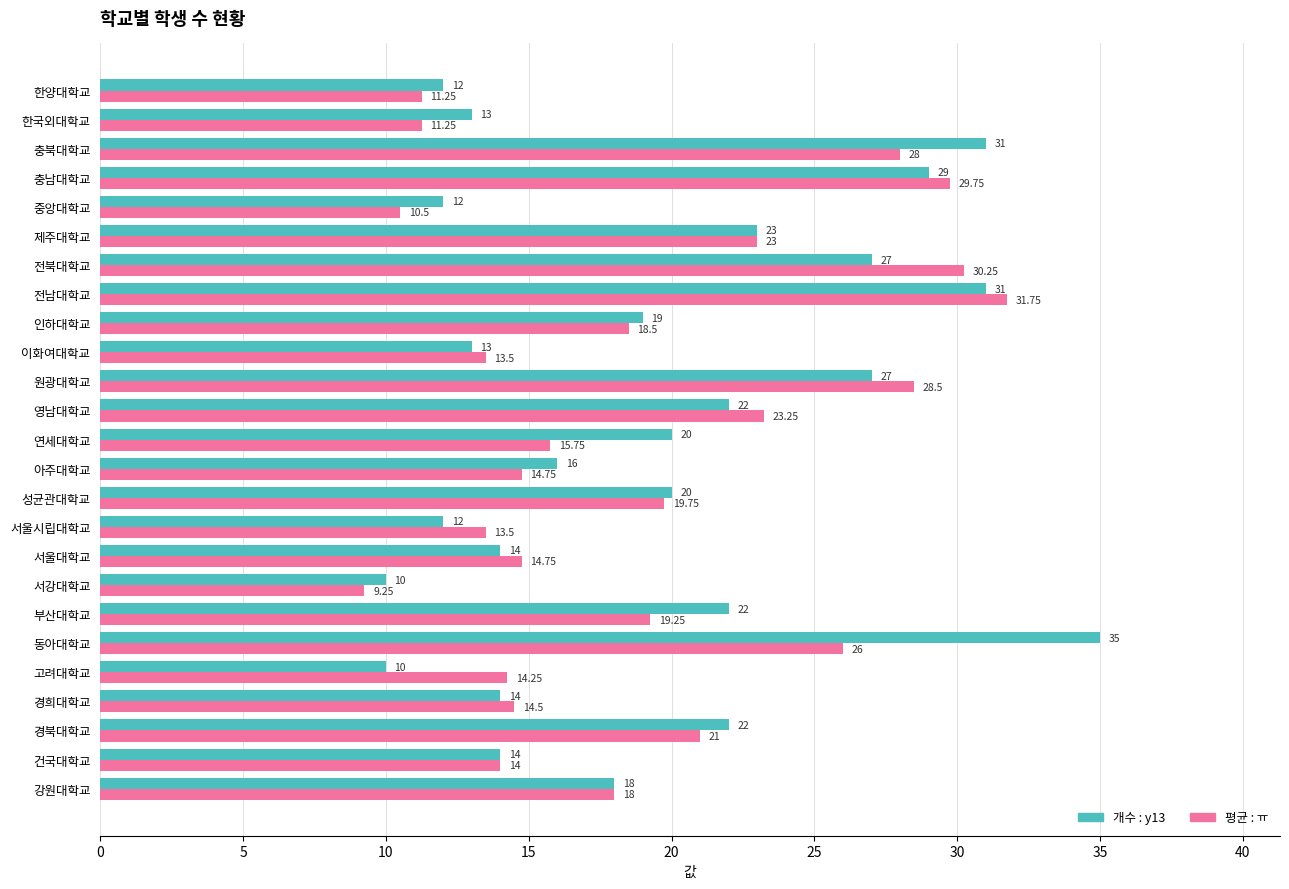

Count the number of categories in the chart.

25